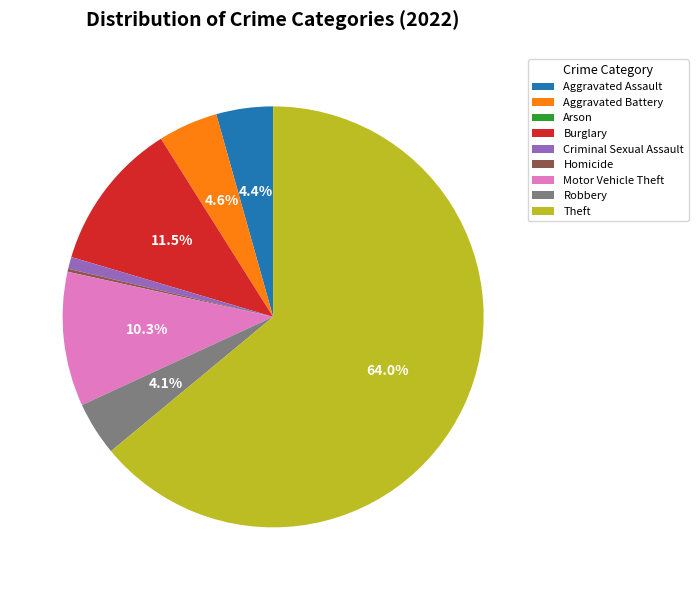

To the nearest percent, what portion does Aggravated Battery represent?

5%